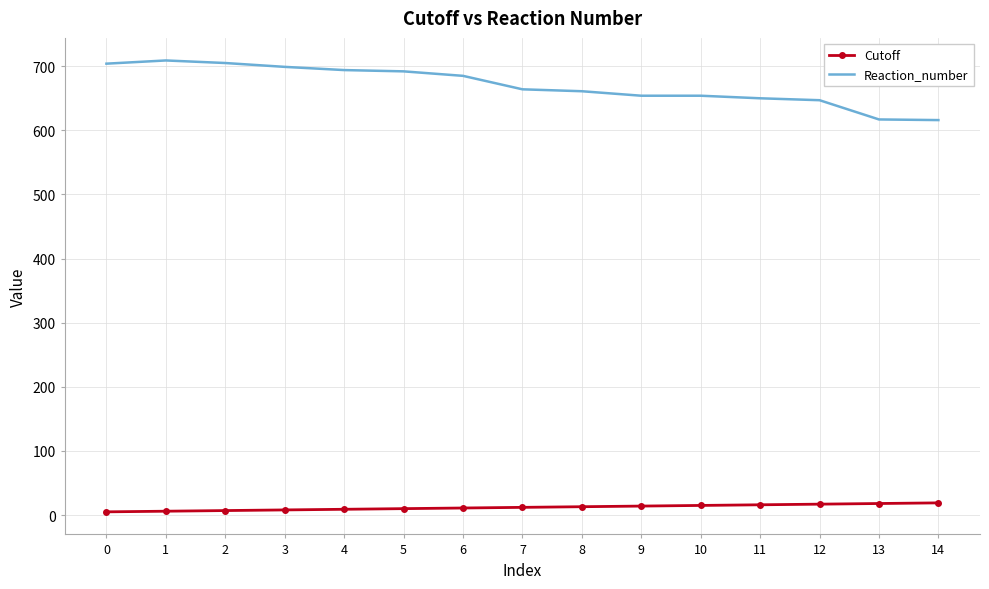

Which series has the largest total across all categories?

Reaction_number